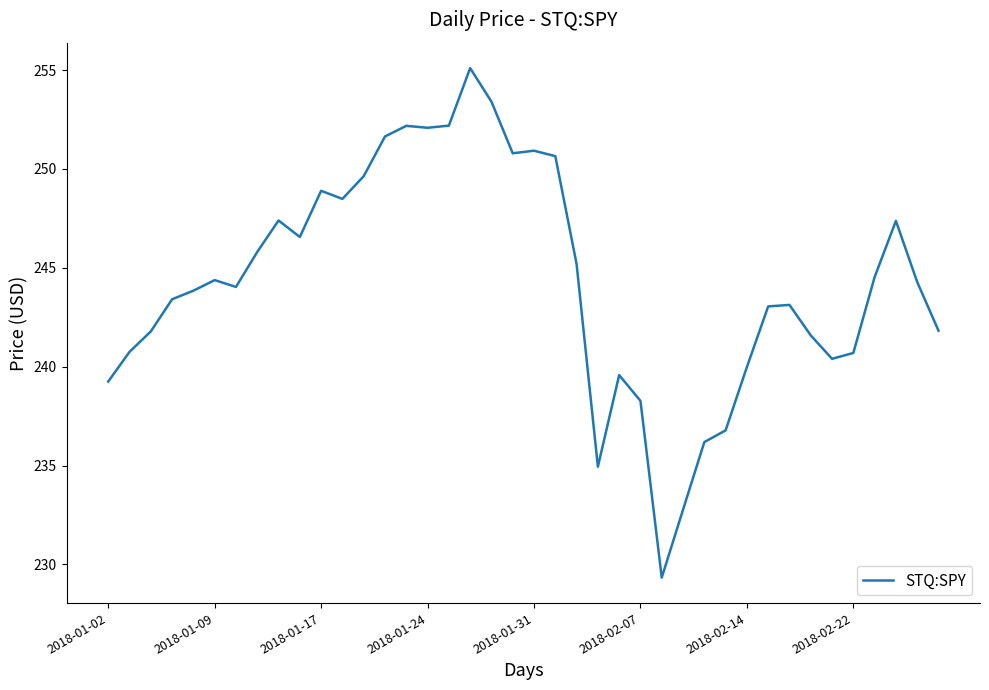

What is the maximum value shown in the chart?

255.1